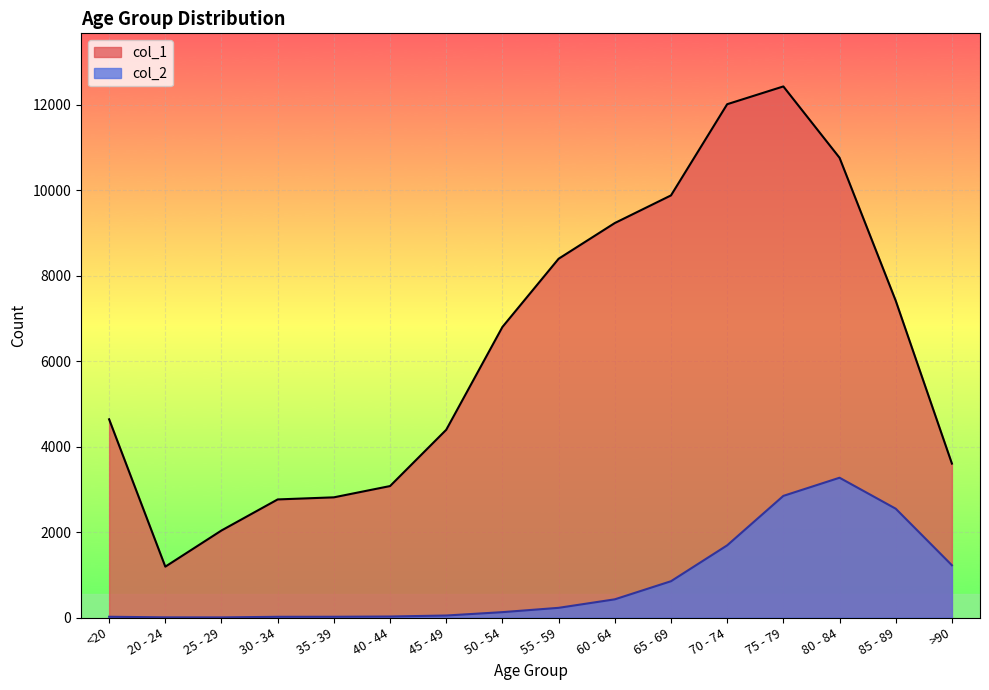

Reading left to right, what are all the values shown in this chart?

col_1: 4641	1191	2038	2765	2814	3078	4396	6803	8400	9236	9883	12018	12434	10764	7417	3604
col_2: 18	4	3	17	18	24	47	126	227	426	850	1690	2848	3273	2548	1224